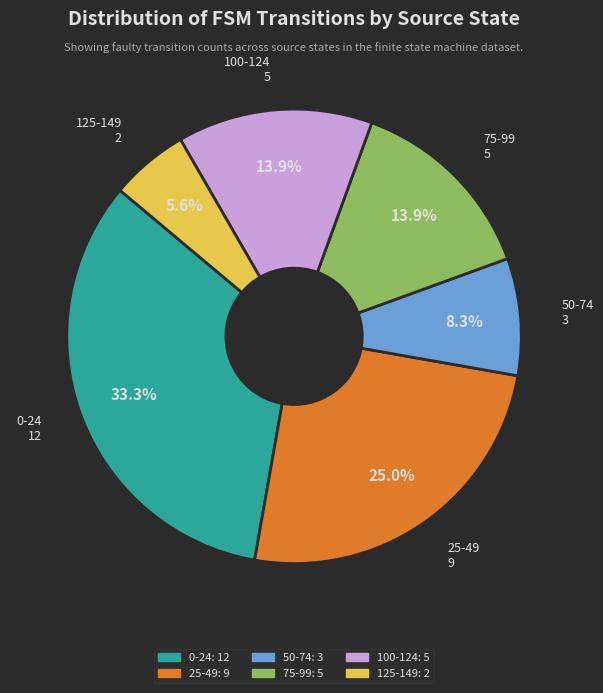

Is there any slice that represents more than half of the pie?

No